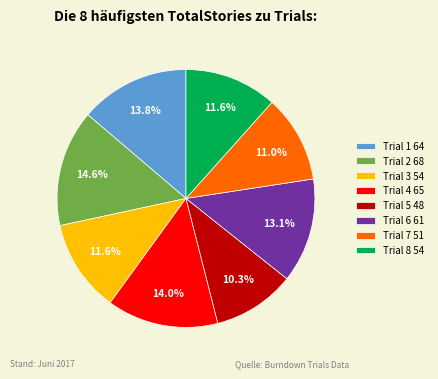

What is the ratio of the value at Trial 2 68 to the value at Trial 1 64?

1.1